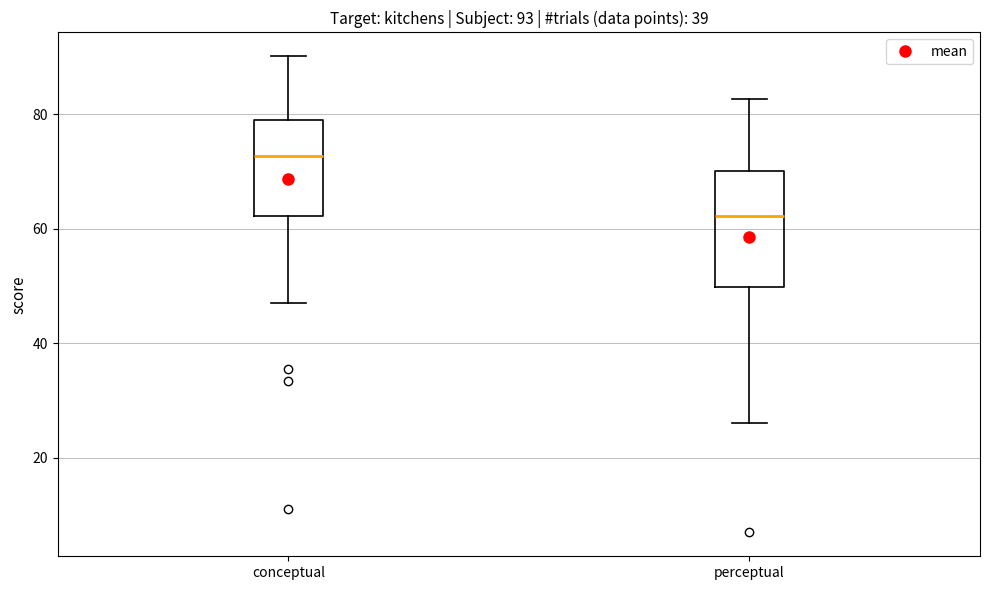

Which box has the highest median line?

conceptual